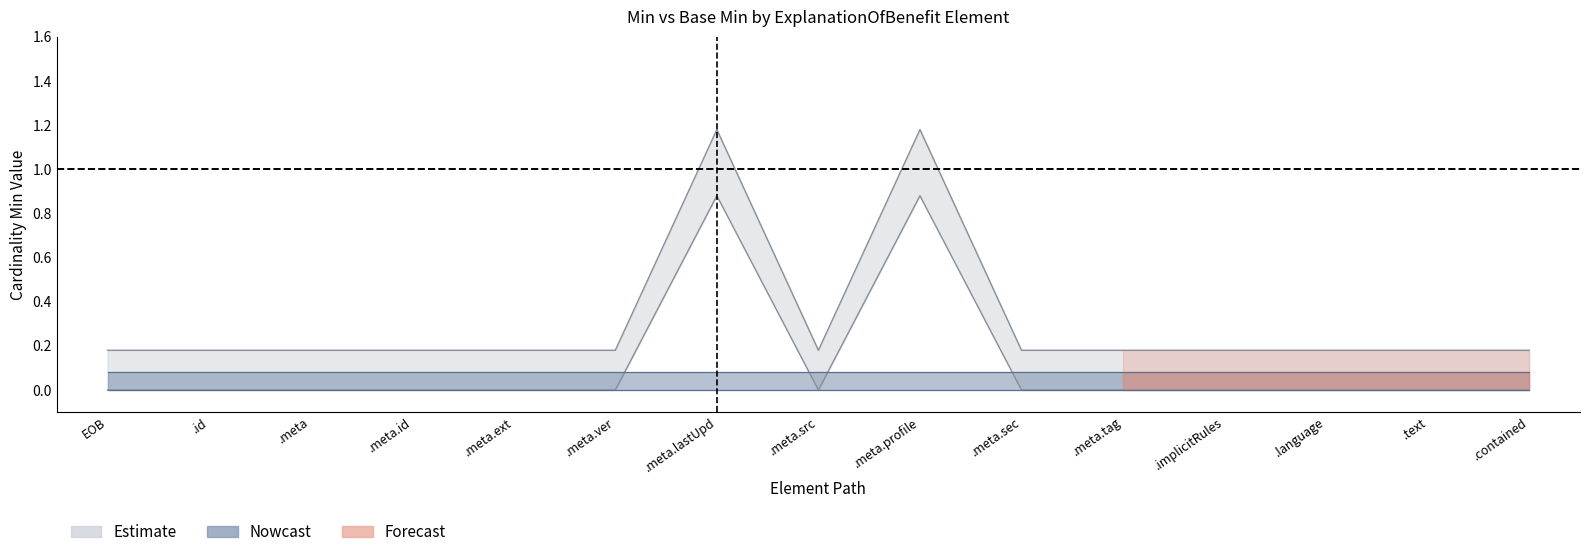

What value does the data have at .meta.ver?

0.2